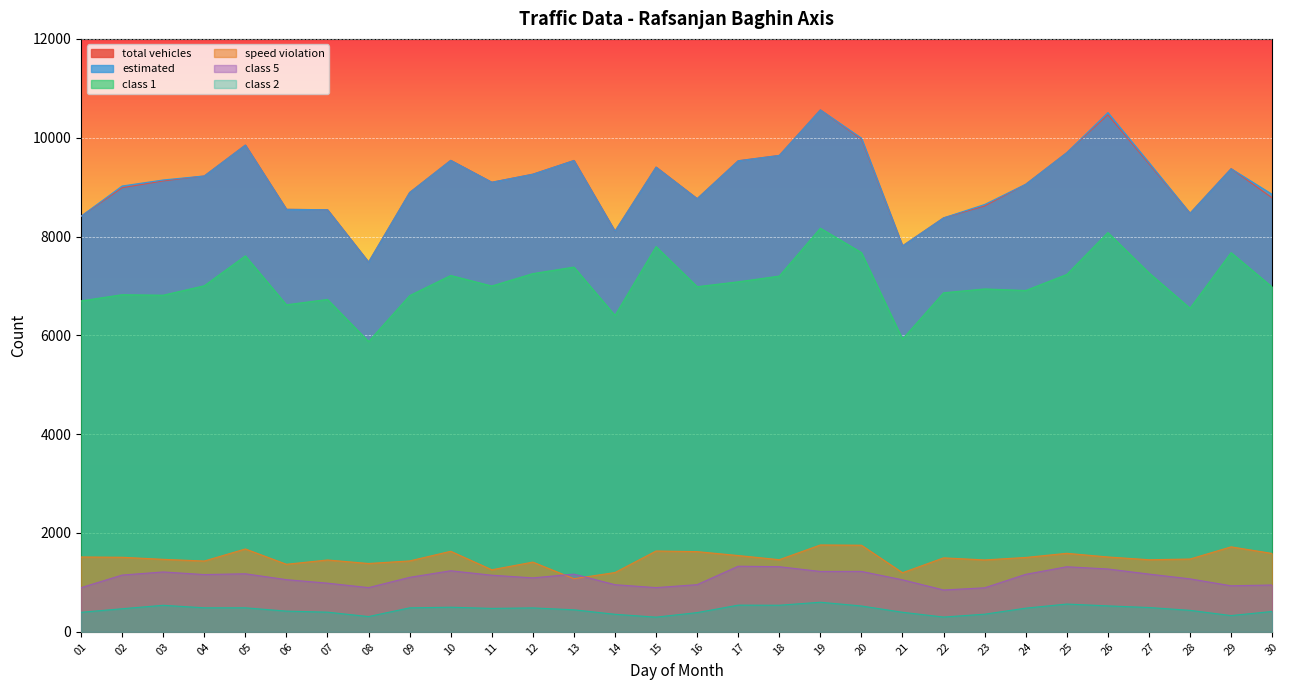

Which series has the widest spread of values?

total vehicles